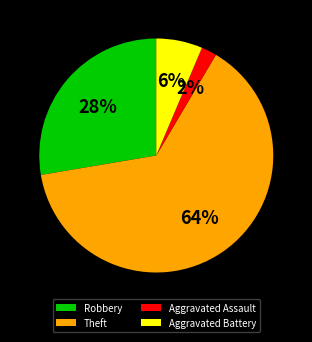

To the nearest percent, what percentage of the pie is Aggravated Battery?

6%